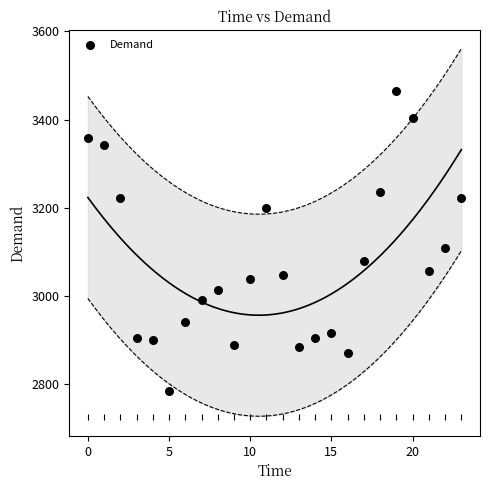

What is the range of Y values (max minus min)?

680